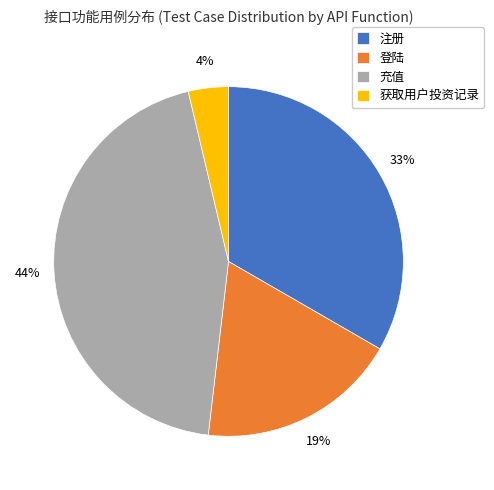

Count the number of slices in the pie.

4